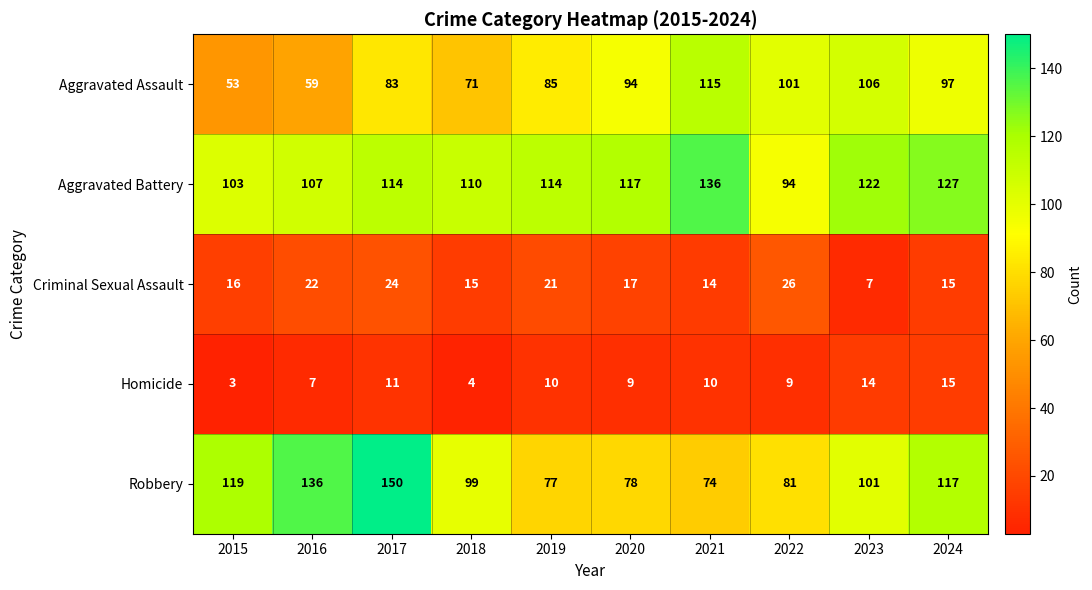

What is the sum of the Robbery values at 2015 and 2019?

196